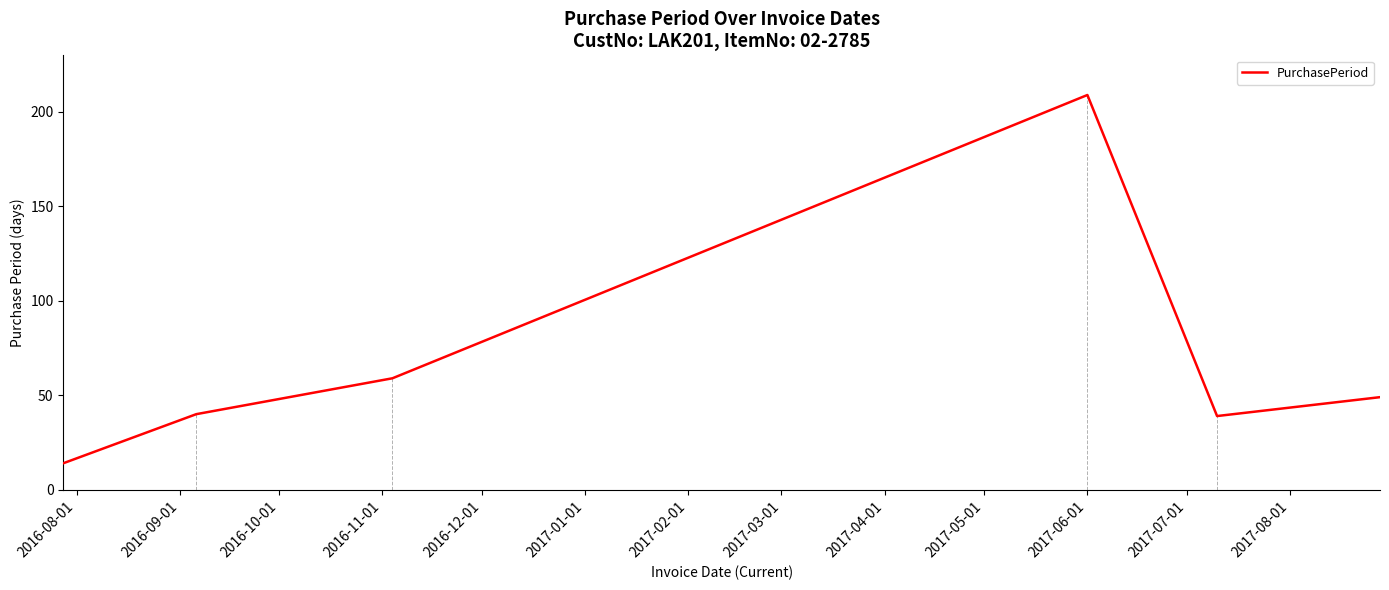

What is the maximum value shown in the chart?

209